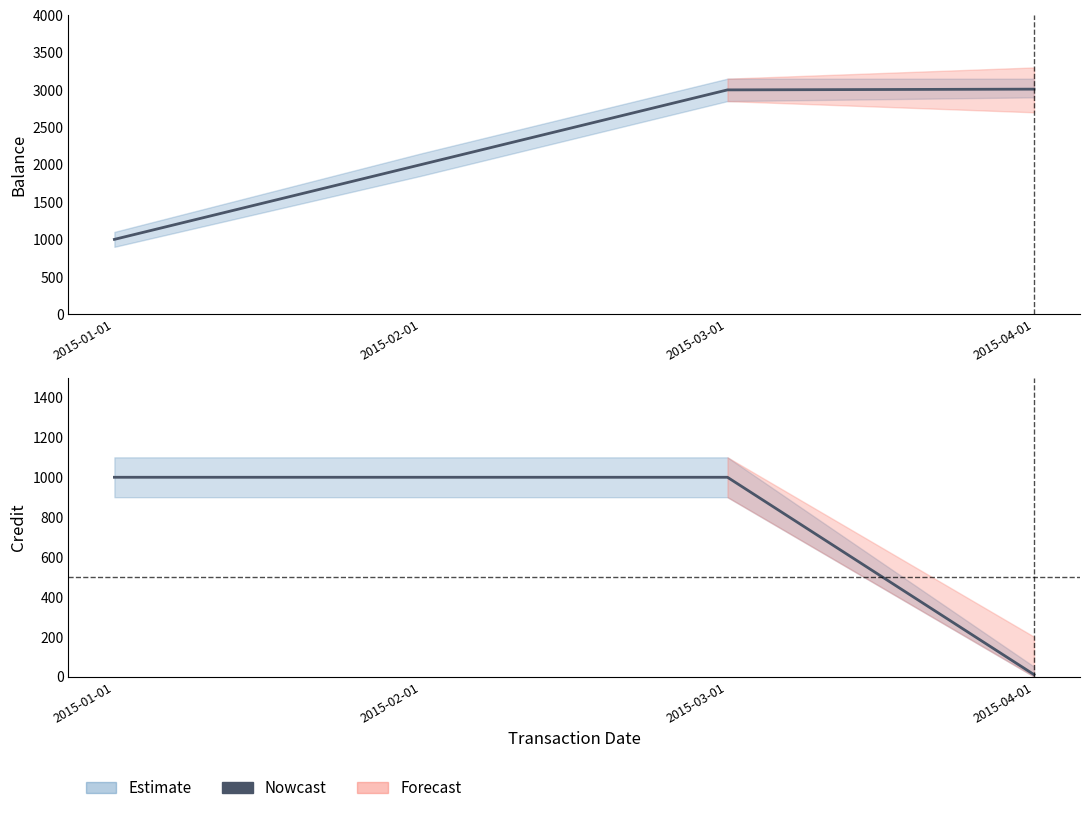

True or false: Balance has a value of 3000.0 at 2015-03-01.

True